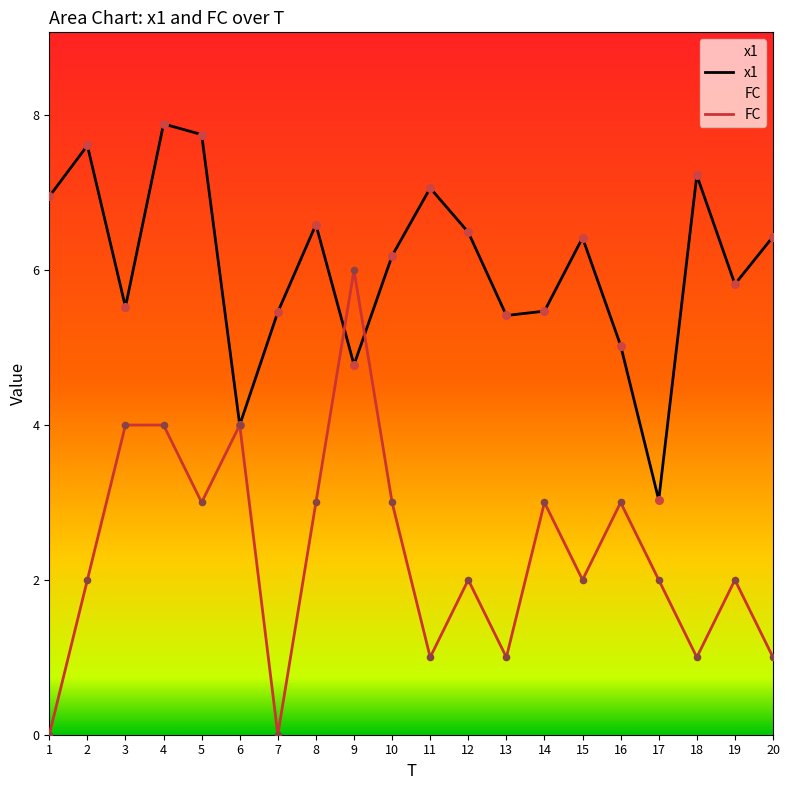

Which series has the largest Y range (max minus min)?

FC